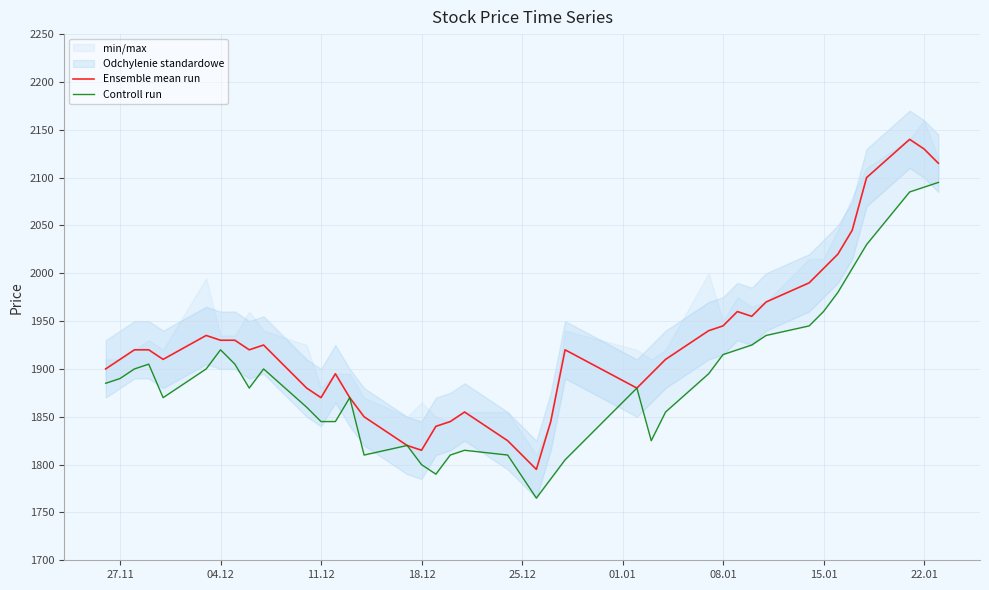

What is the maximum value shown in the chart?

2140